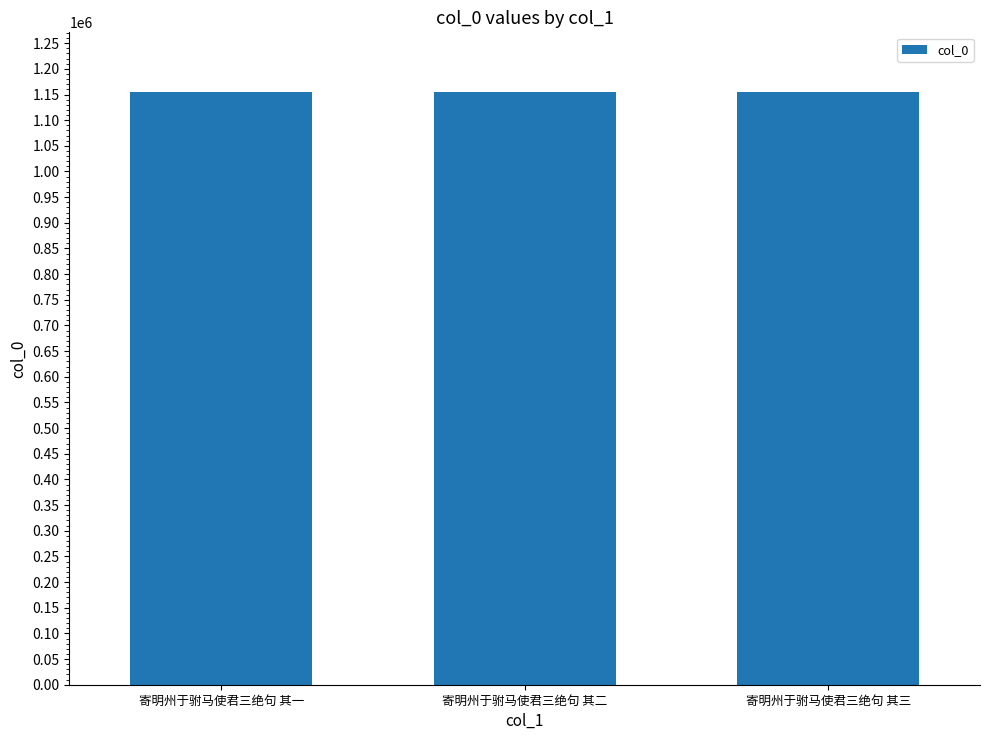

True or false: the data shows 1155576 at 寄明州于驸马使君三绝句 其二.

True